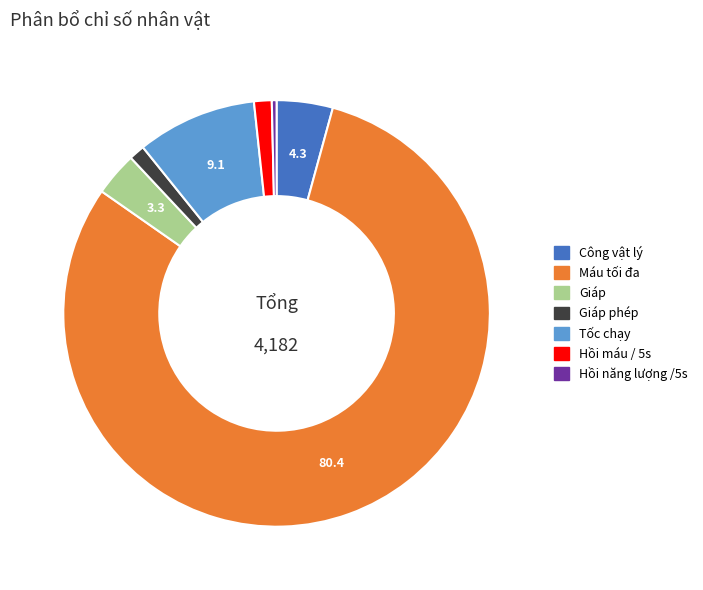

Is there any slice that represents more than half of the pie?

Yes